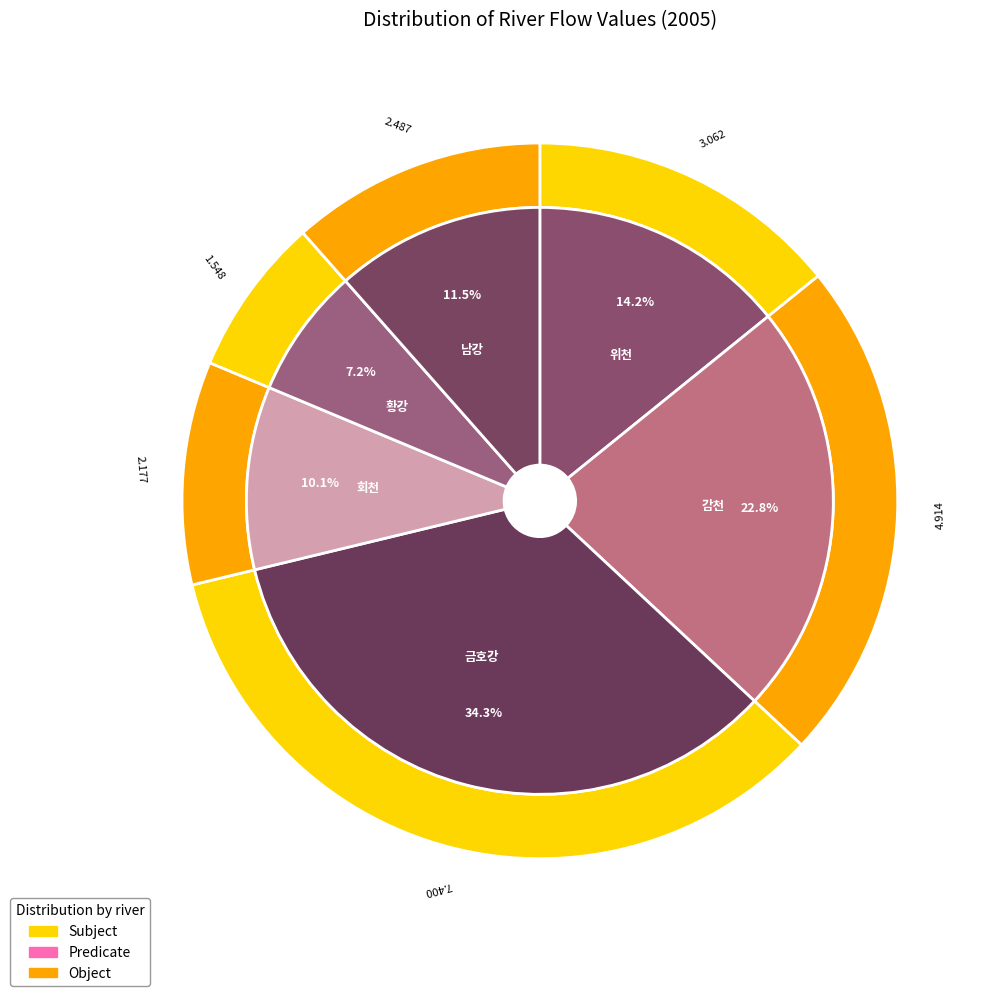

Is it true that 남강 is 25% of the pie?

False